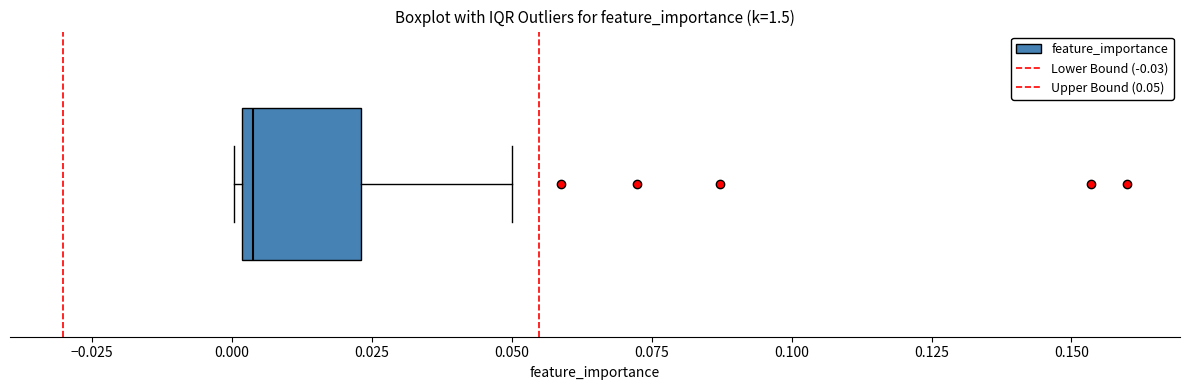

Where does the median line of the box sit on the x-axis? The values are not printed on the chart, so give them approximately, as read against the axis.

0.005